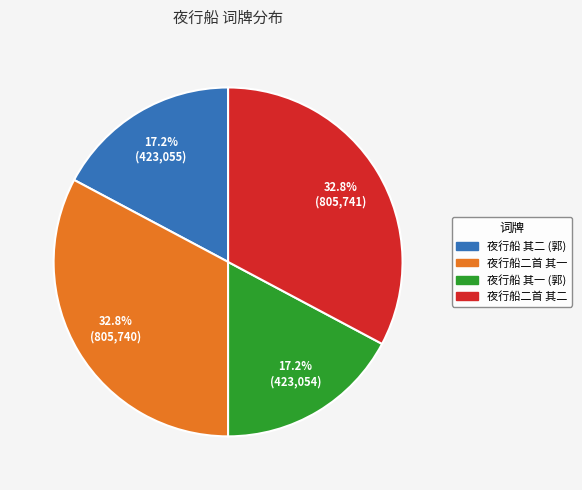

Does any single category account for the majority?

No